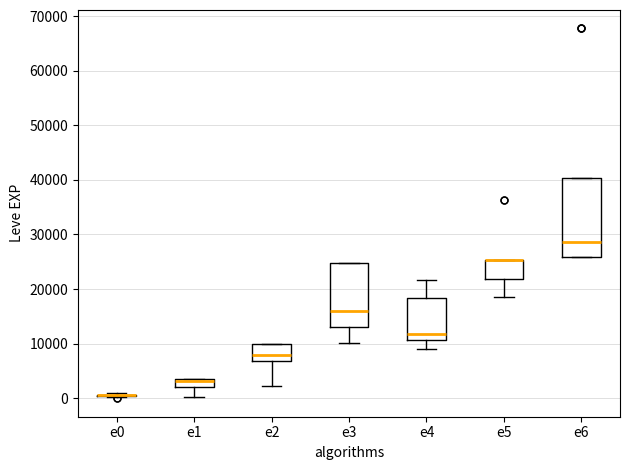

Reading left to right, transcribe this box plot: for each box, give where its median line is, the range the box spans, and where its two whiskers end, as read against the y-axis. The values are not printed on the chart, so give them approximately, as read against the axis.

e0: box collapsed to a line at 1000, whiskers 0 to 1000
e1: median 3000, box 2000 to 4000, whiskers 0 to 4000
e2: median 8000, box 7000 to 10000, whiskers 2000 to 10000
e3: median 16000, box 13000 to 25000, whiskers 10000 to 25000
e4: median 12000, box 11000 to 18000, whiskers 9000 to 22000
e5: median 25000 (drawn on the box's upper edge), box 22000 to 25000, whiskers 18000 to 25000
e6: median 29000, box 26000 to 40000, whiskers 26000 to 40000